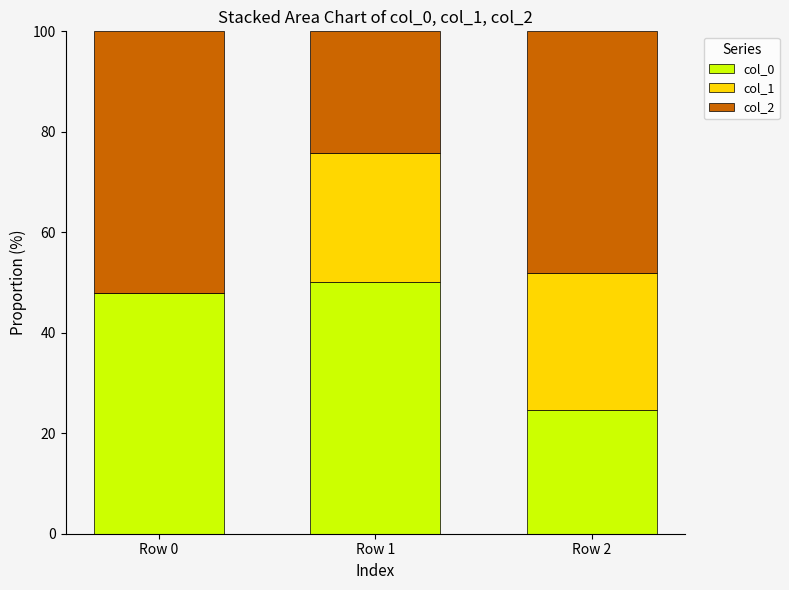

What is the total value across all series at Row 2?

100.0